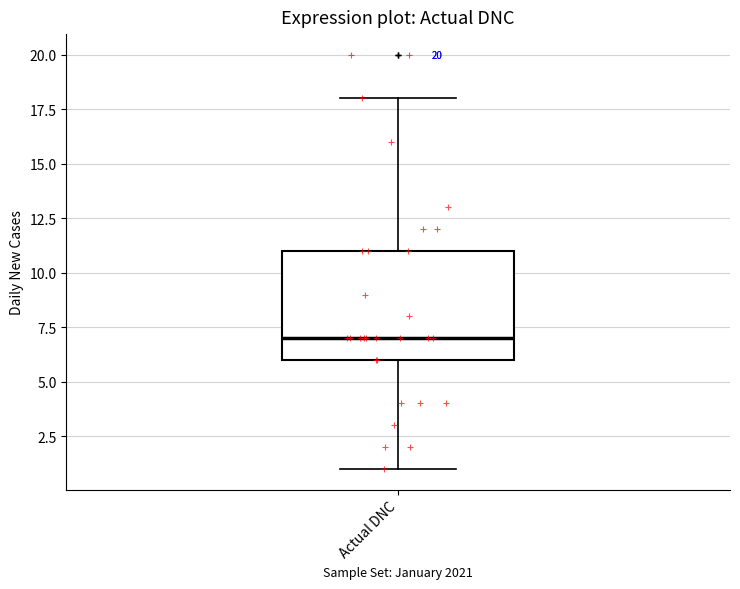

Read this box plot against the y-axis: the position of the median line, the range covered by the box, and the ends of both whiskers. The values are not printed on the chart, so give them approximately, as read against the axis.

median 7, box 6 to 11, whiskers 1 to 18